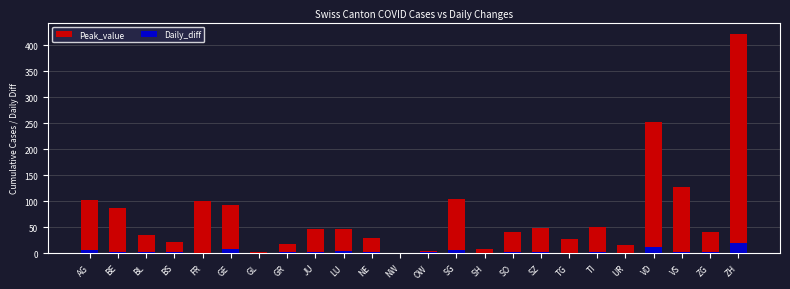

What is the total value across all series at OW?

8